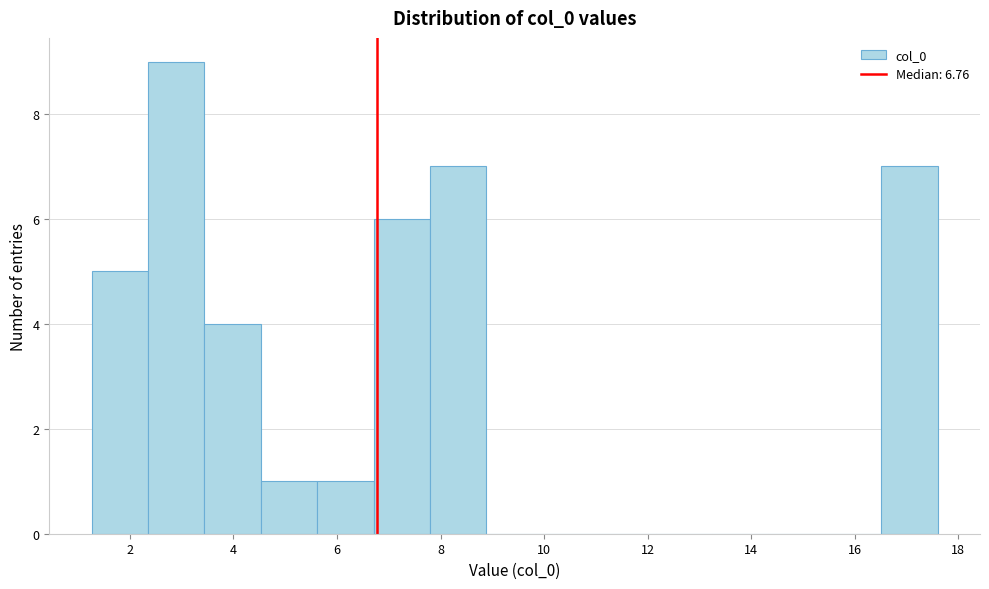

Reading left to right, list every bar in this chart as the range it spans on the x-axis followed by its height. Neither the bar edges nor the heights are printed on the chart, so give them approximately, as read against the axes.

1.2 to 2.4: 5
2.4 to 3.4: 9
3.4 to 4.6: 4
4.6 to 5.6: 1
5.6 to 6.8: 1
6.8 to 7.8: 6
7.8 to 8.8: 7
8.8 to 10.0: 0
10.0 to 11.0: 0
11.0 to 12.2: 0
12.2 to 13.2: 0
13.2 to 14.4: 0
14.4 to 15.4: 0
15.4 to 16.6: 0
16.6 to 17.6: 7